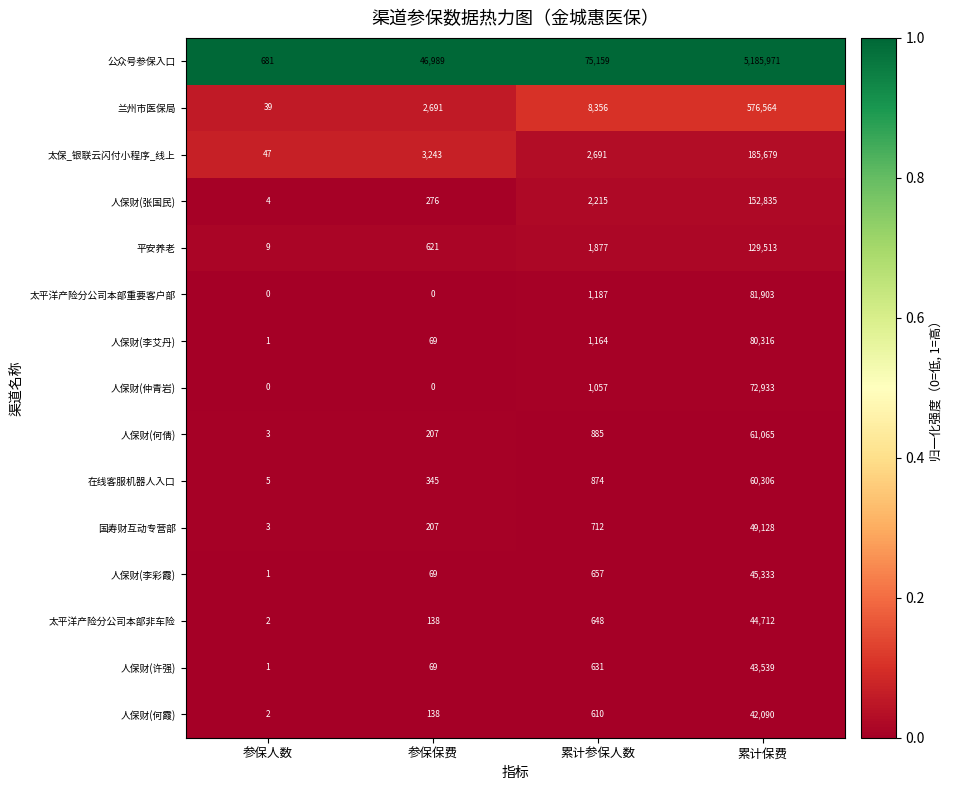

The value of 人保财(许强) at 累计参保人数 is 631. True or false?

True